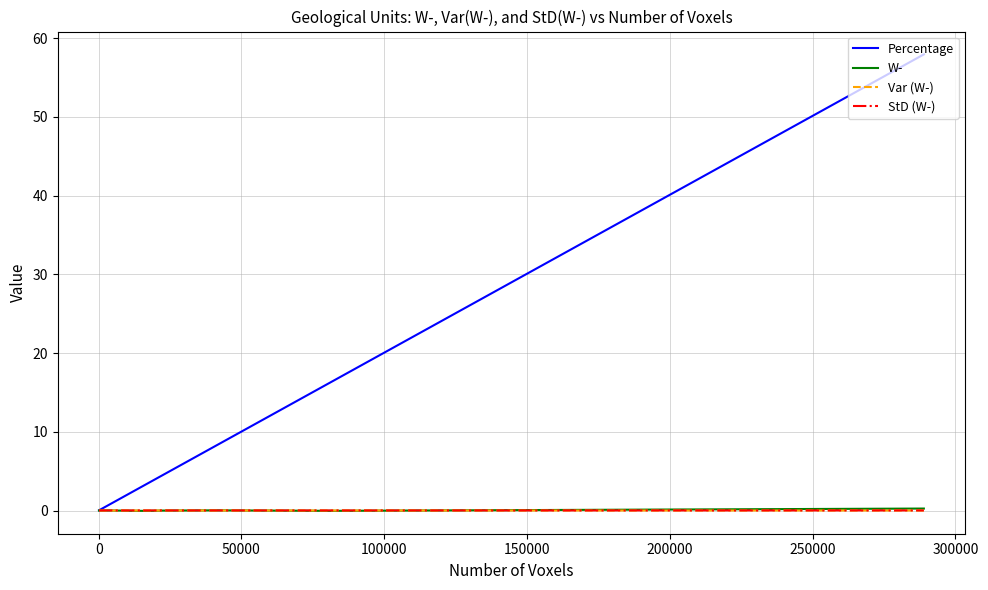

Which series has the widest spread of values?

Percentage